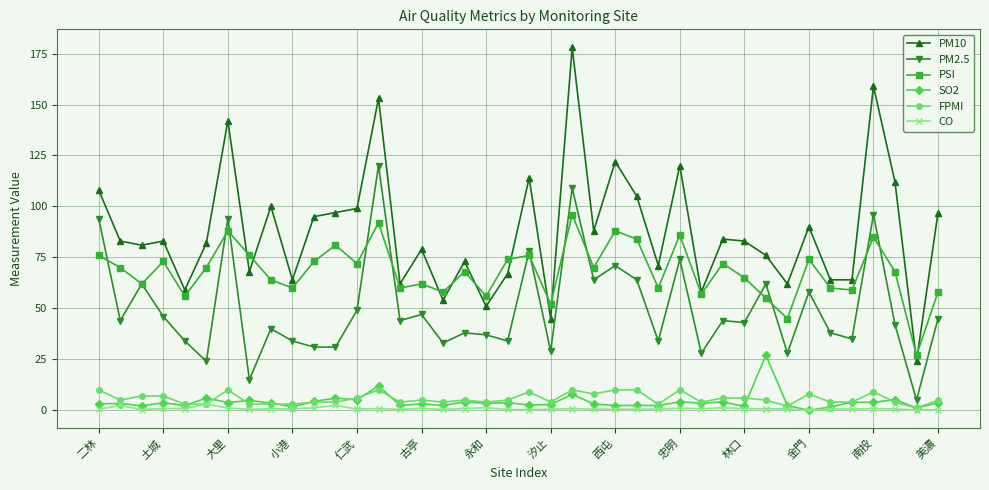

True or false: PSI has more than 1 points higher than both neighbors.

True